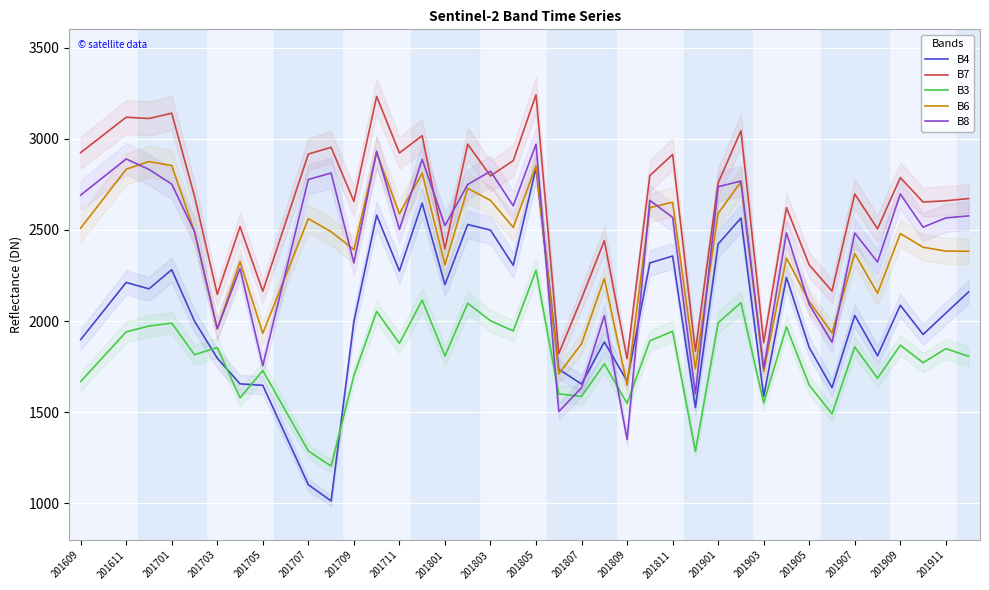

True or false: B6 has a value of 3254 at 201807.

False